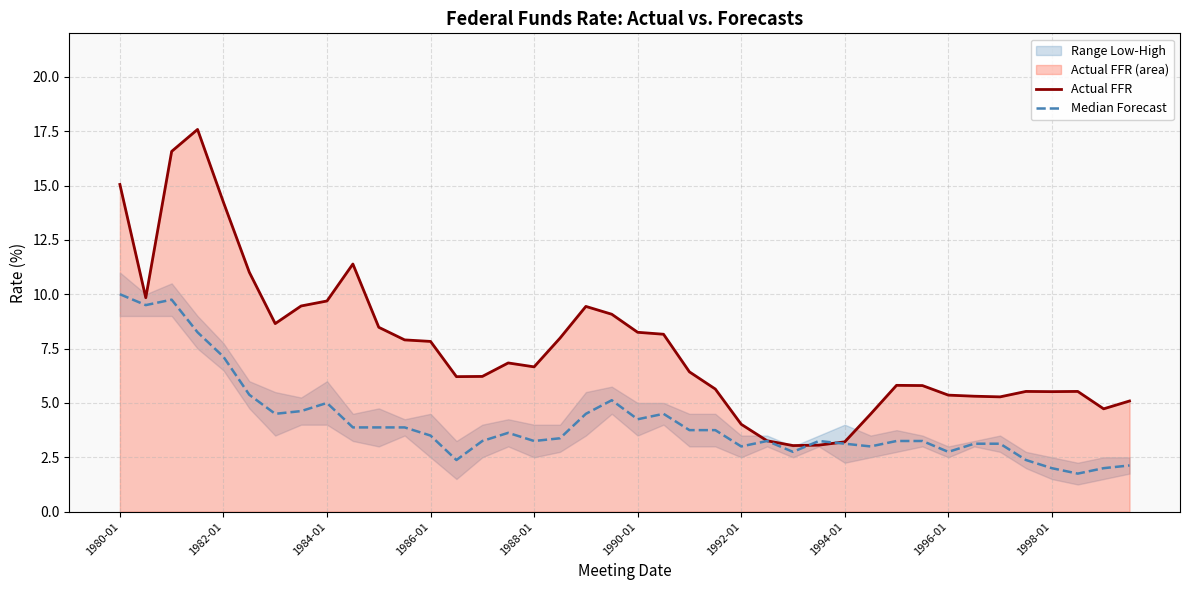

What is the maximum value shown in the chart?

17.6